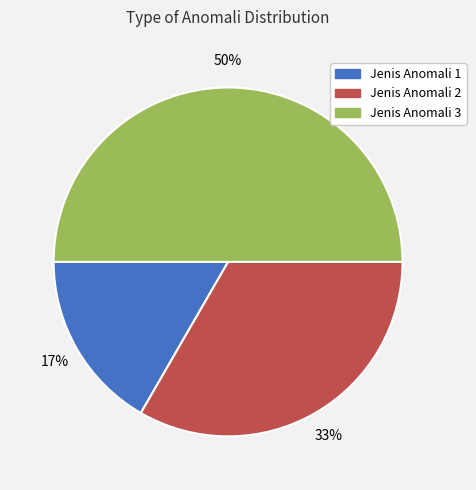

How many segments does this pie chart have?

3